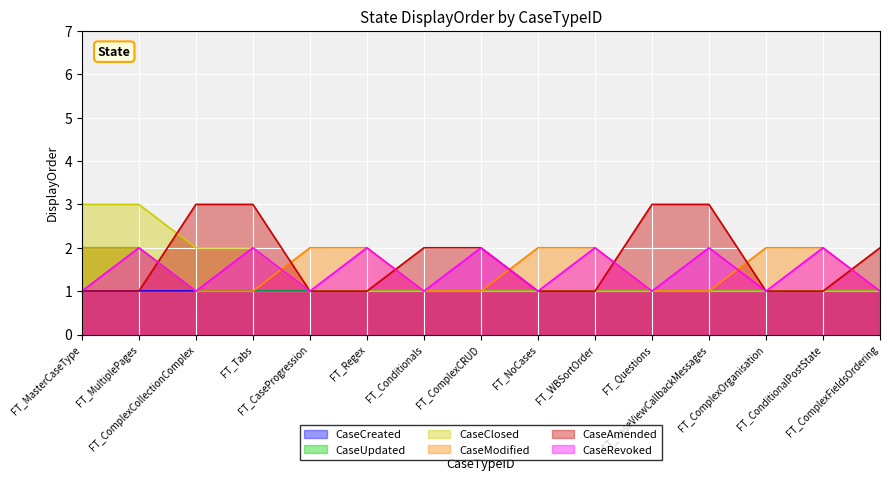

How many intersections are there between CaseClosed and CaseAmended?

1